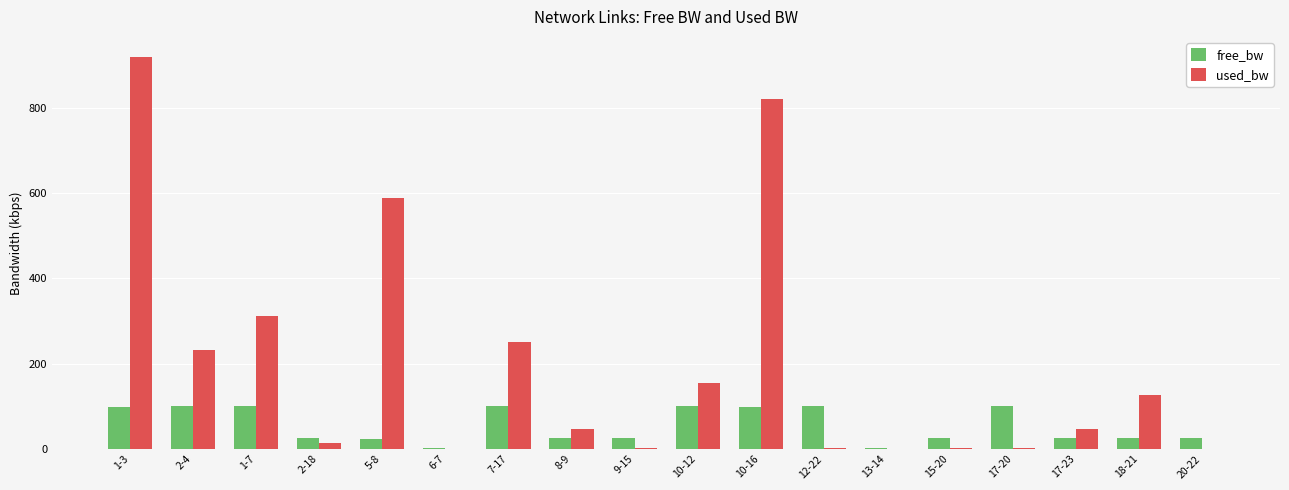

Which series has the widest spread of values?

used_bw